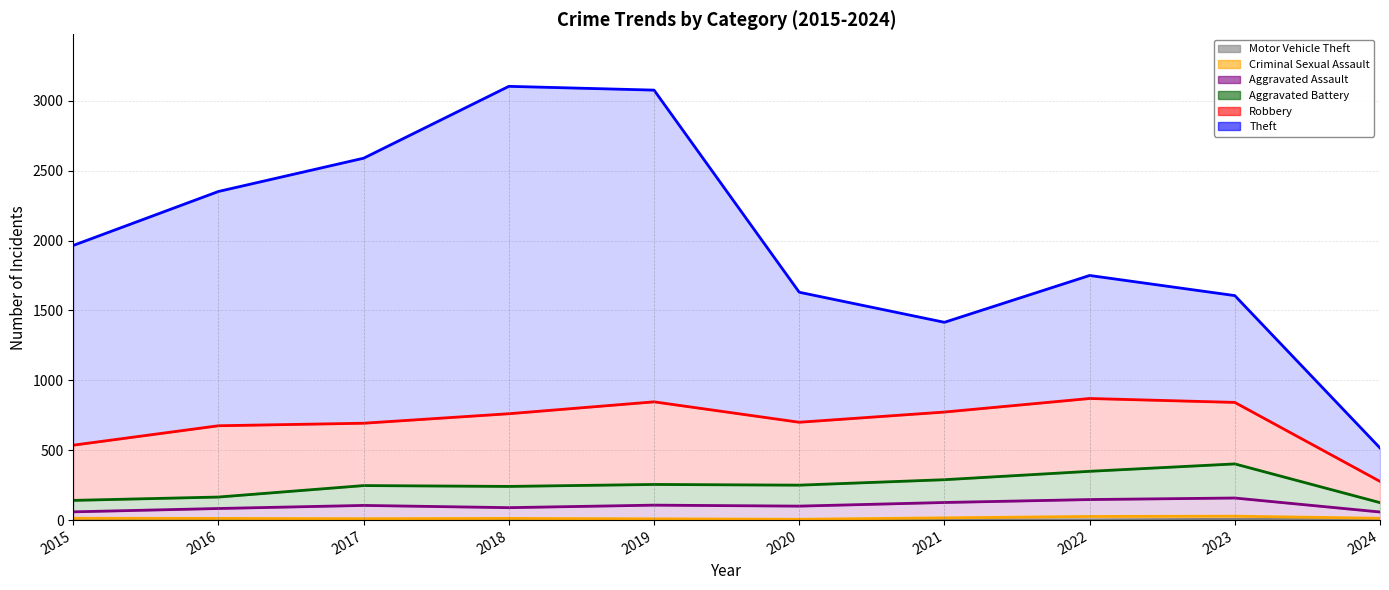

True or false: Aggravated Battery has a value of 289 at 2021.

True